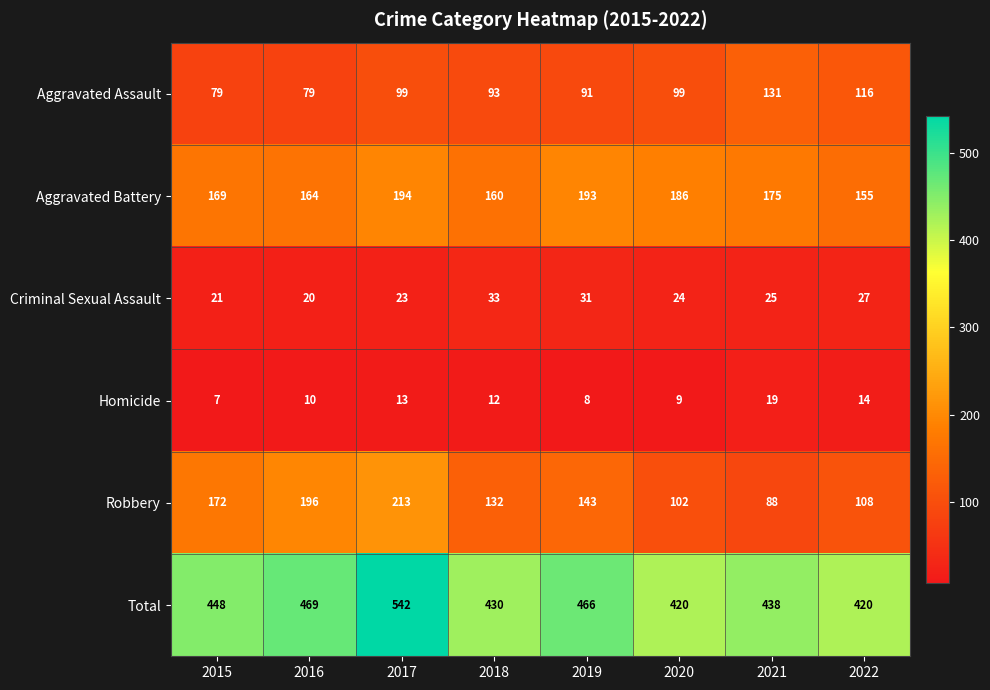

At which category is the sum across all series the highest?

2017